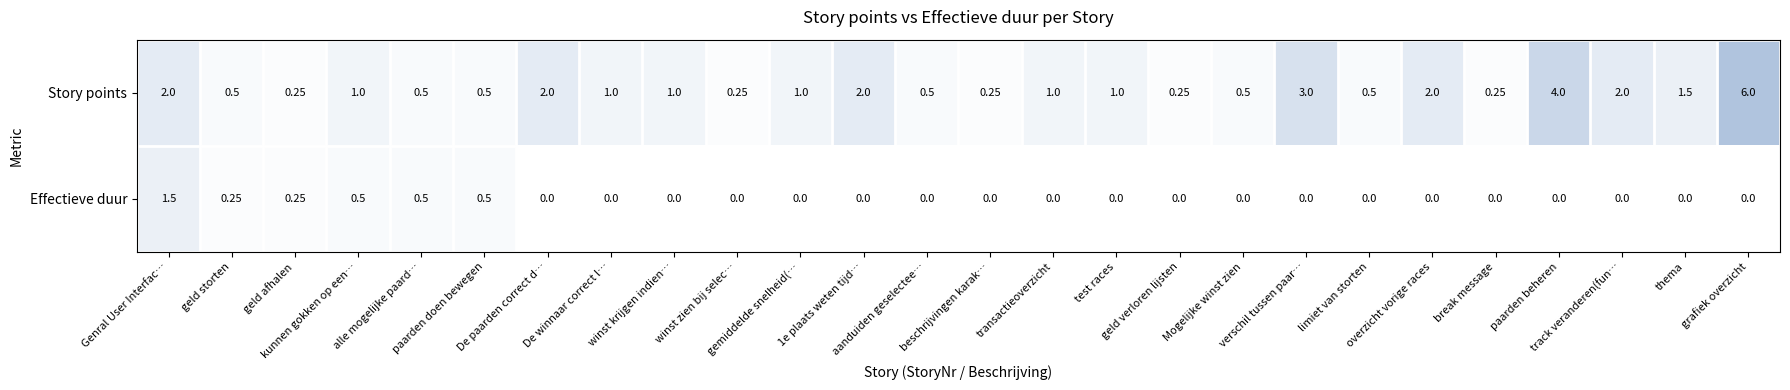

Which series has the largest total across all categories?

Story points